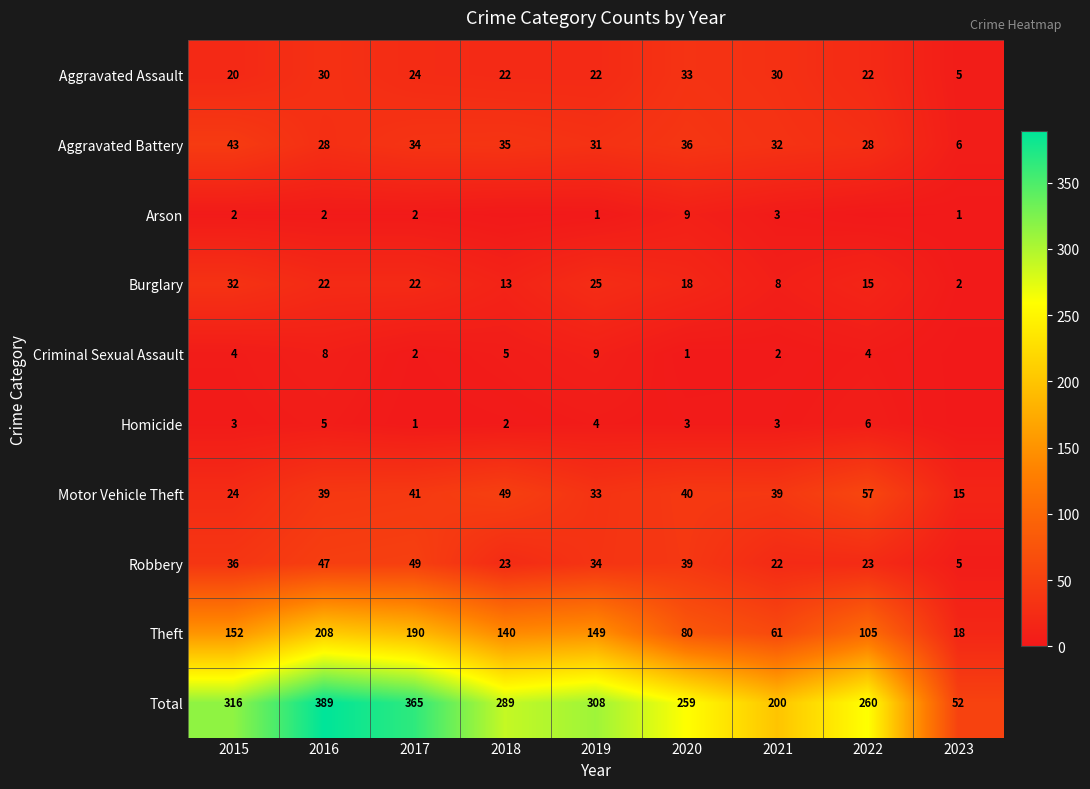

What is the total value across all series at 2016?

778